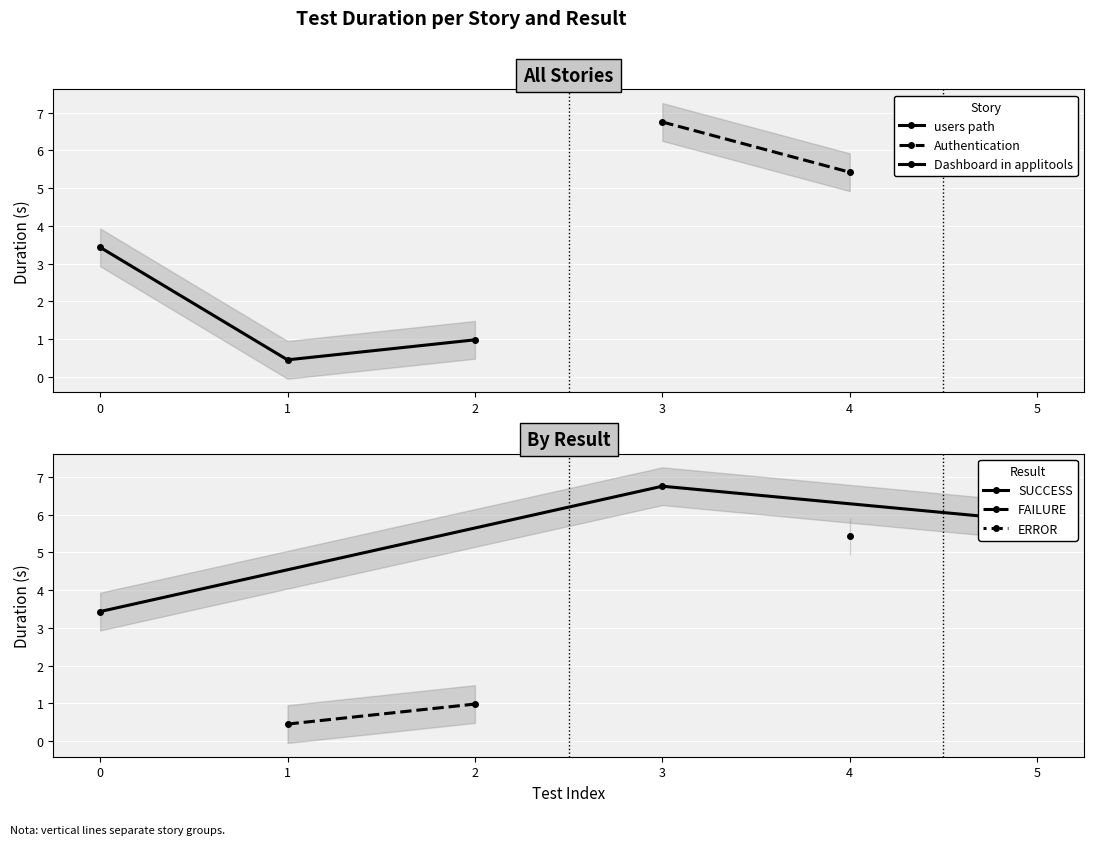

What is the value of the SUCCESS point at the 2nd from the left?

6.8